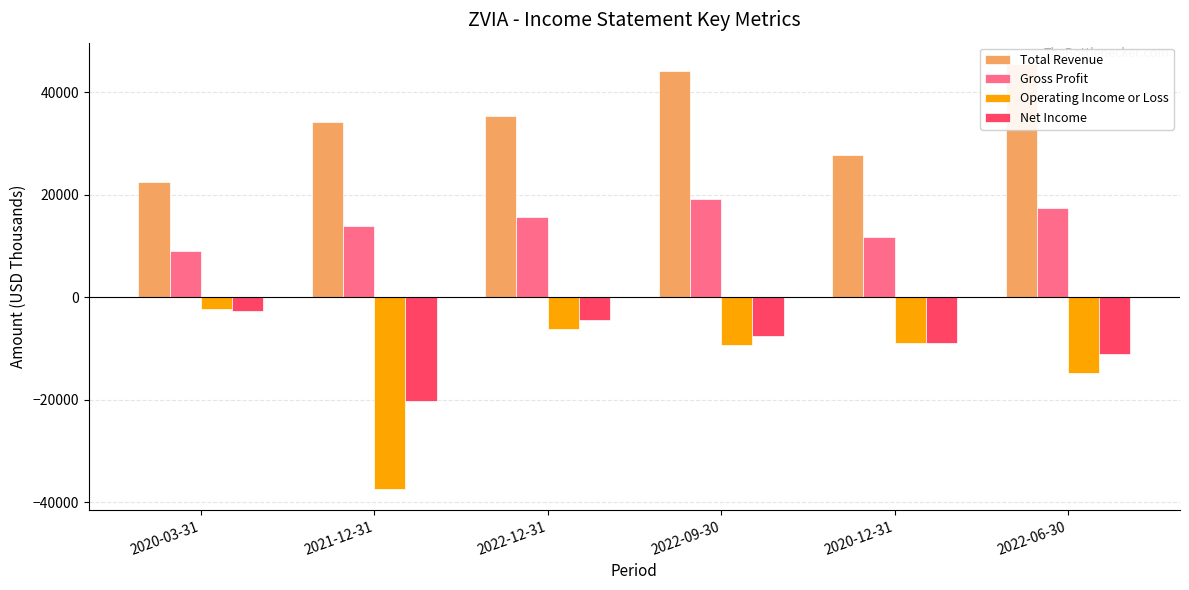

What is the difference between the maximum and minimum values in the Operating Income or Loss series?

35000